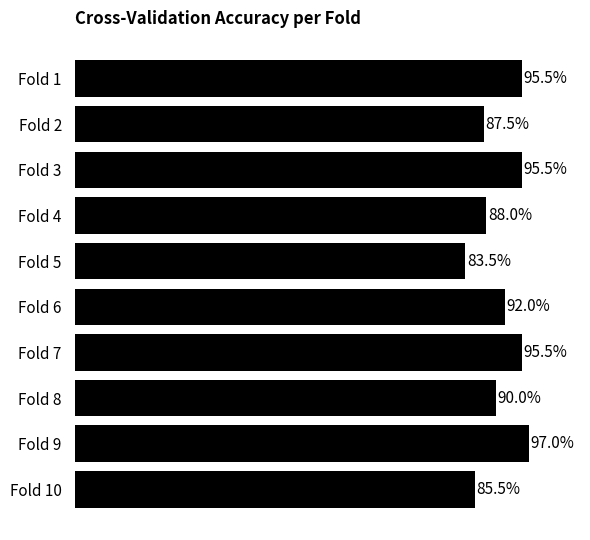

Are the bars horizontal?

Yes